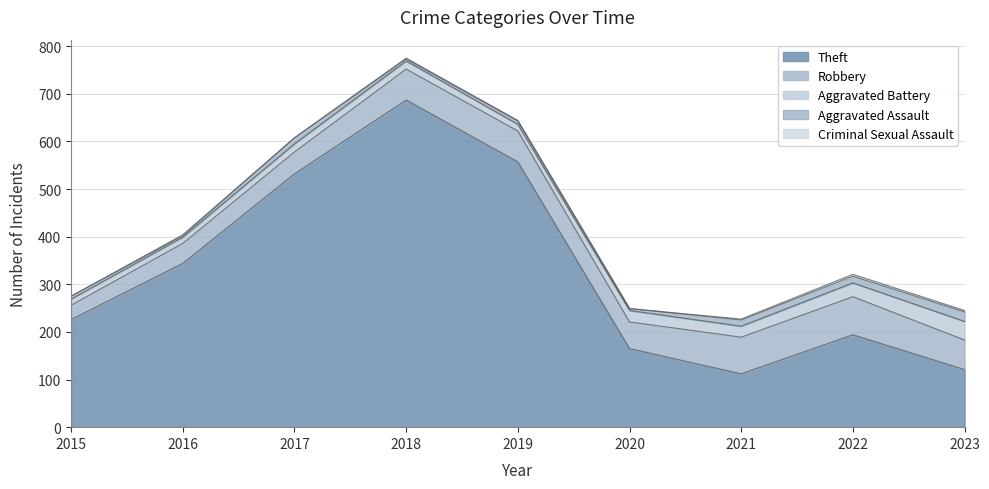

Which series has the largest total across all categories?

Theft